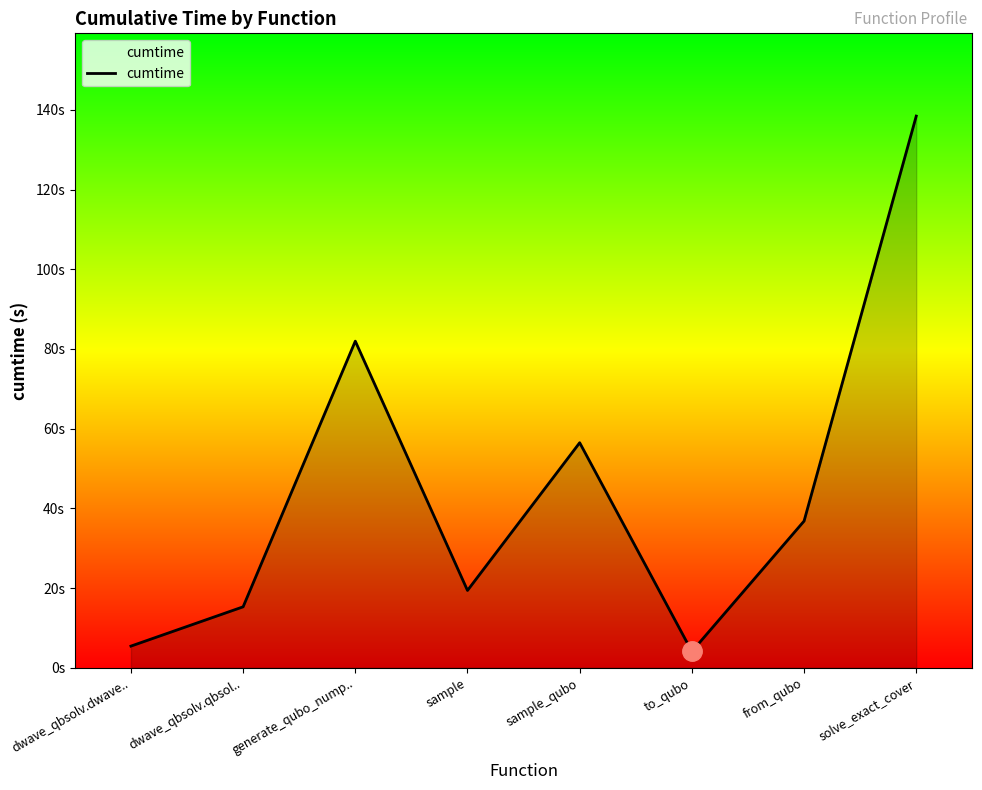

Which has a higher value, sample or dwave_qbsolv.dwave..?

sample